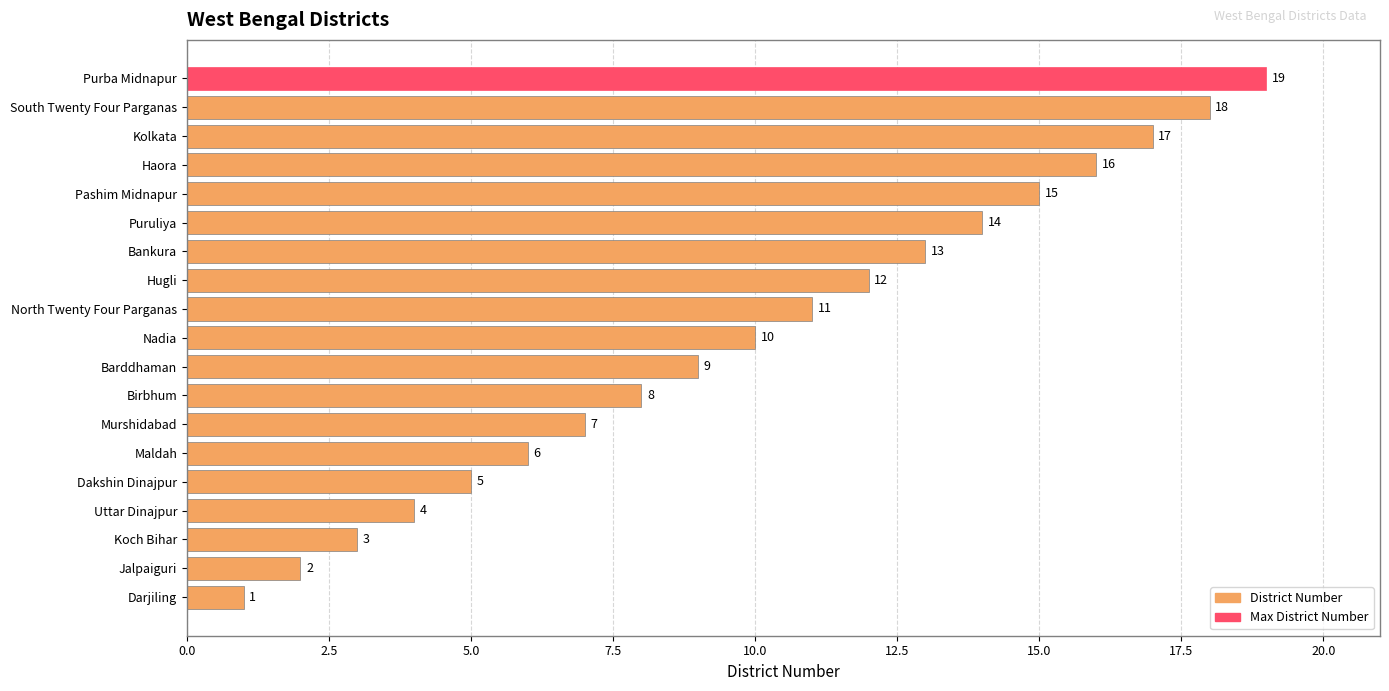

The value at Maldah is 6. True or false?

True